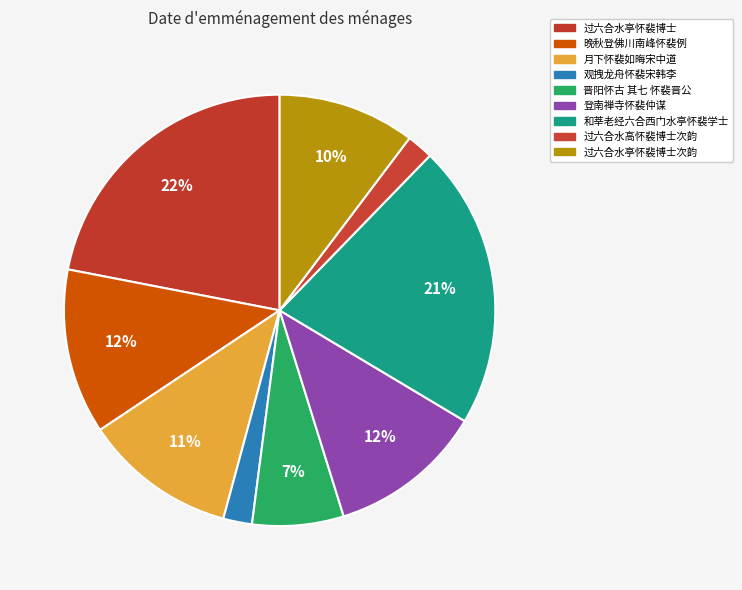

To the nearest percent, what portion does 登南禅寺怀裴仲谋 represent?

12%